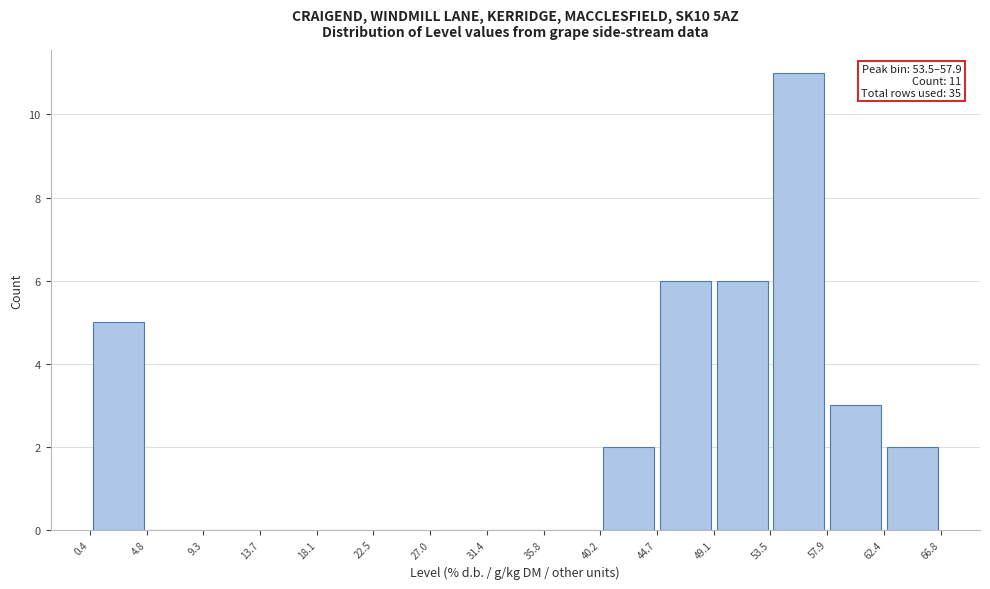

Over which range of the x-axis is the bar tallest?

53.5 to 57.9